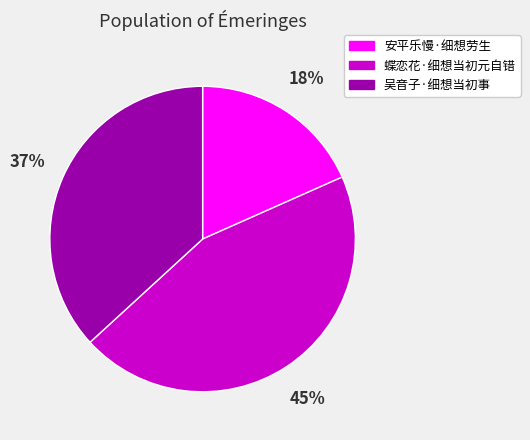

Which category has the smallest portion of the pie?

安平乐慢·细想劳生